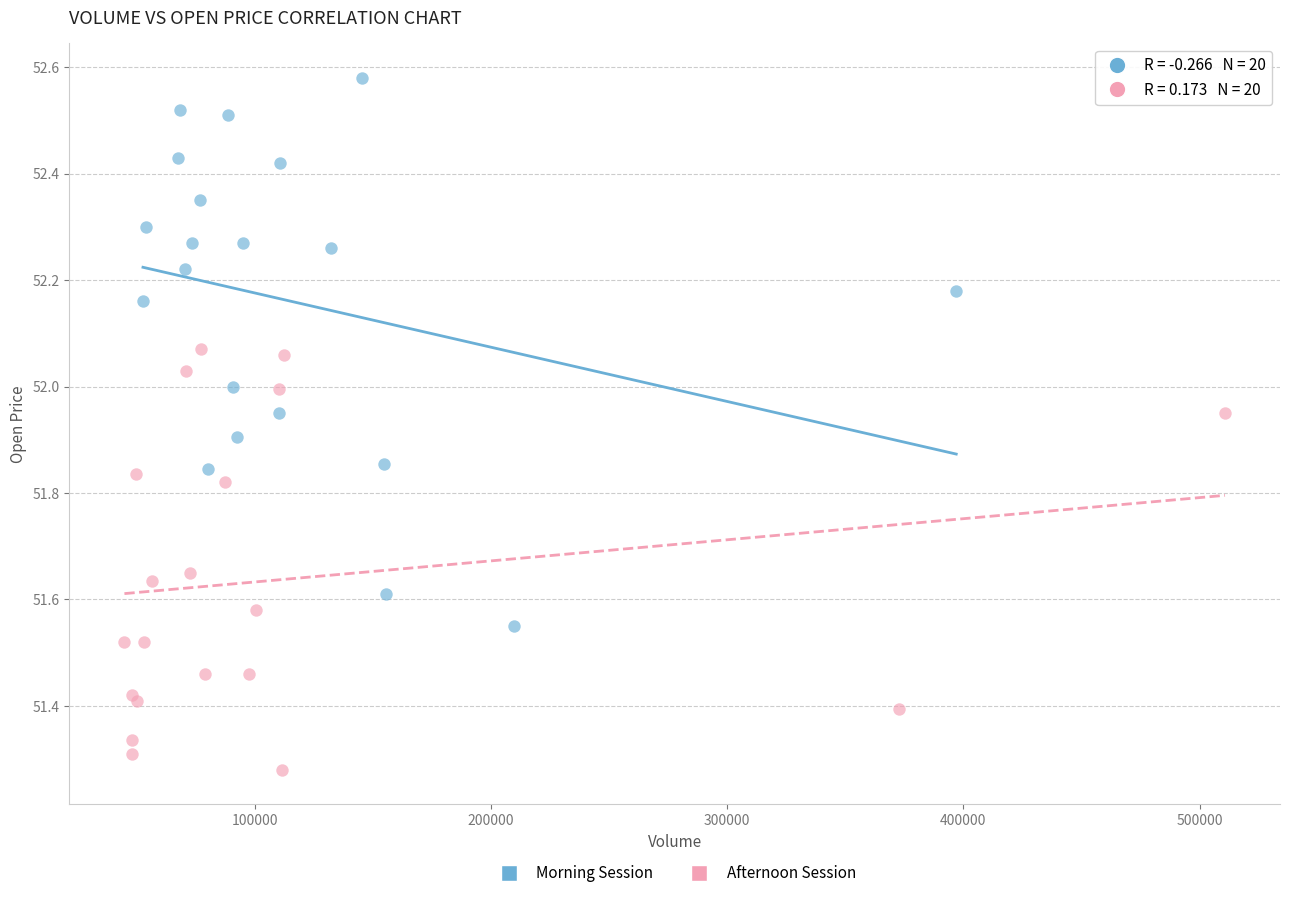

Which series reaches the maximum Y coordinate?

Morning Session